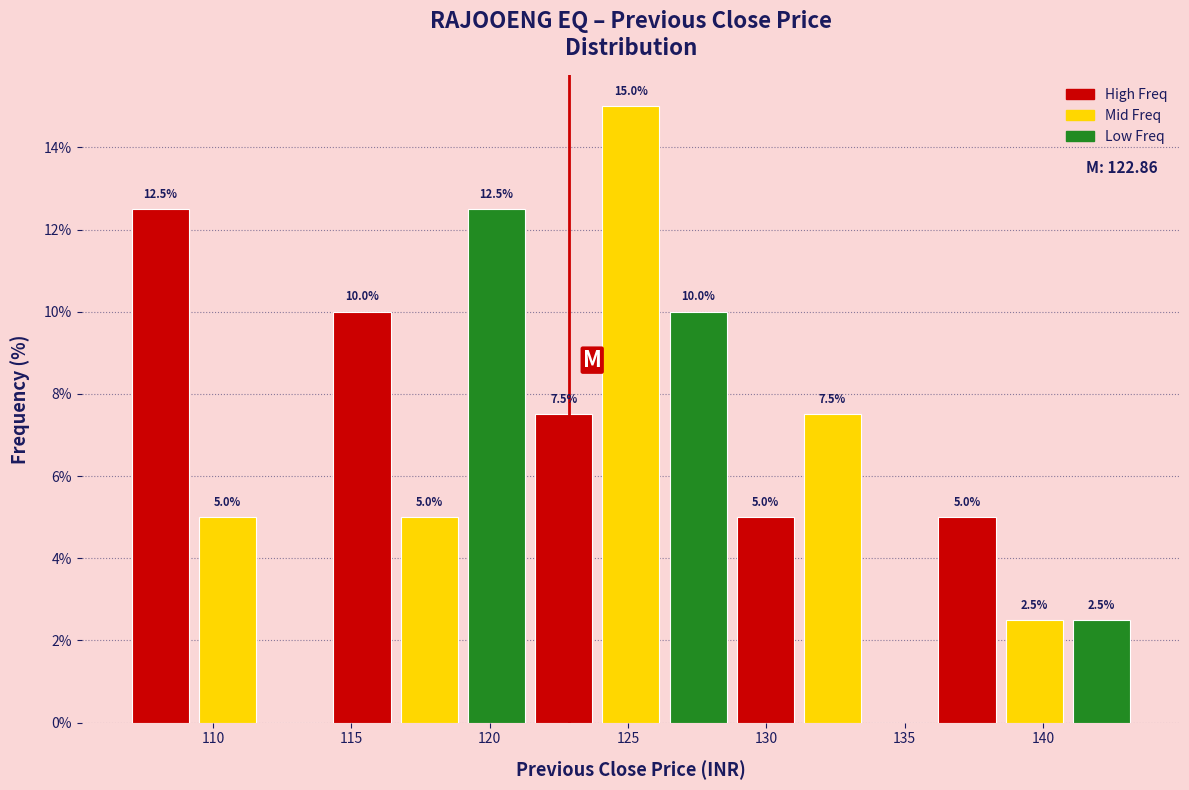

Which range on the x-axis has the tallest bar?

124.0 to 126.5